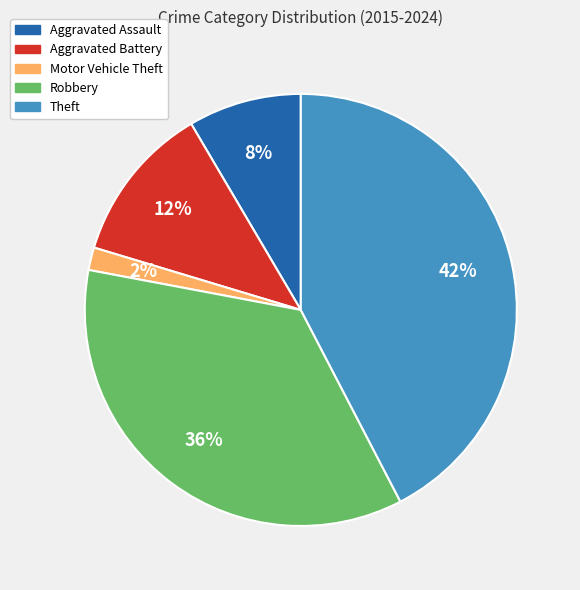

The Robbery slice represents 21% of the pie. True or false?

False